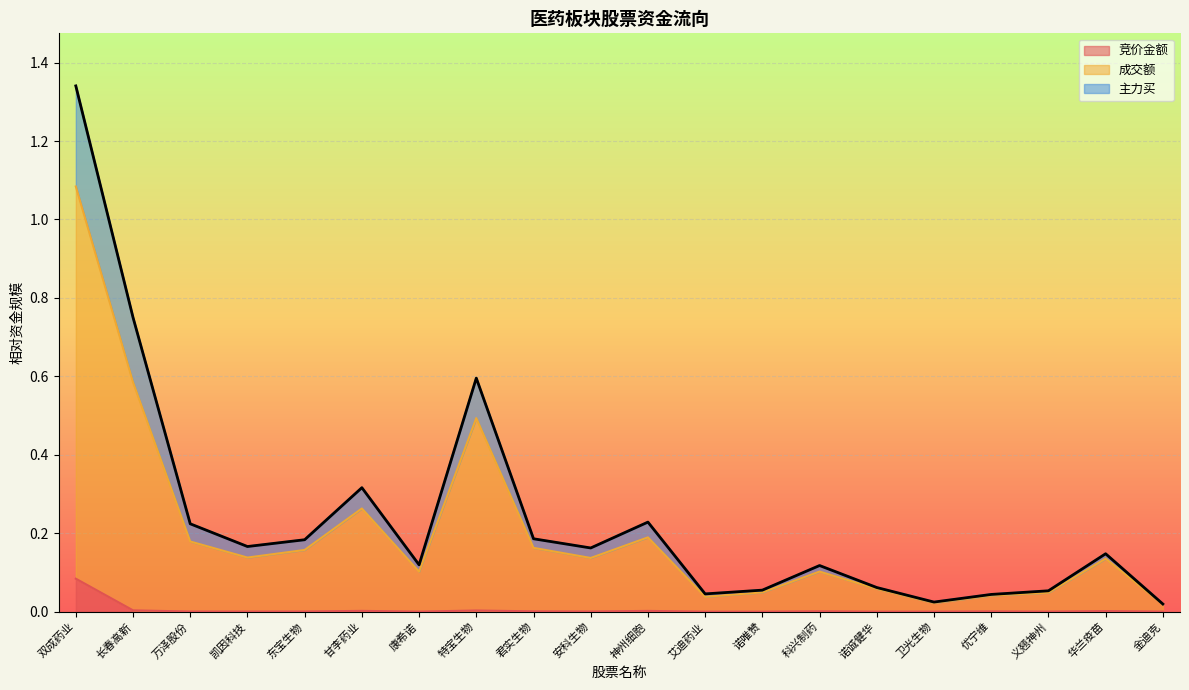

How many interior local valleys does the 成交额 series have?

5